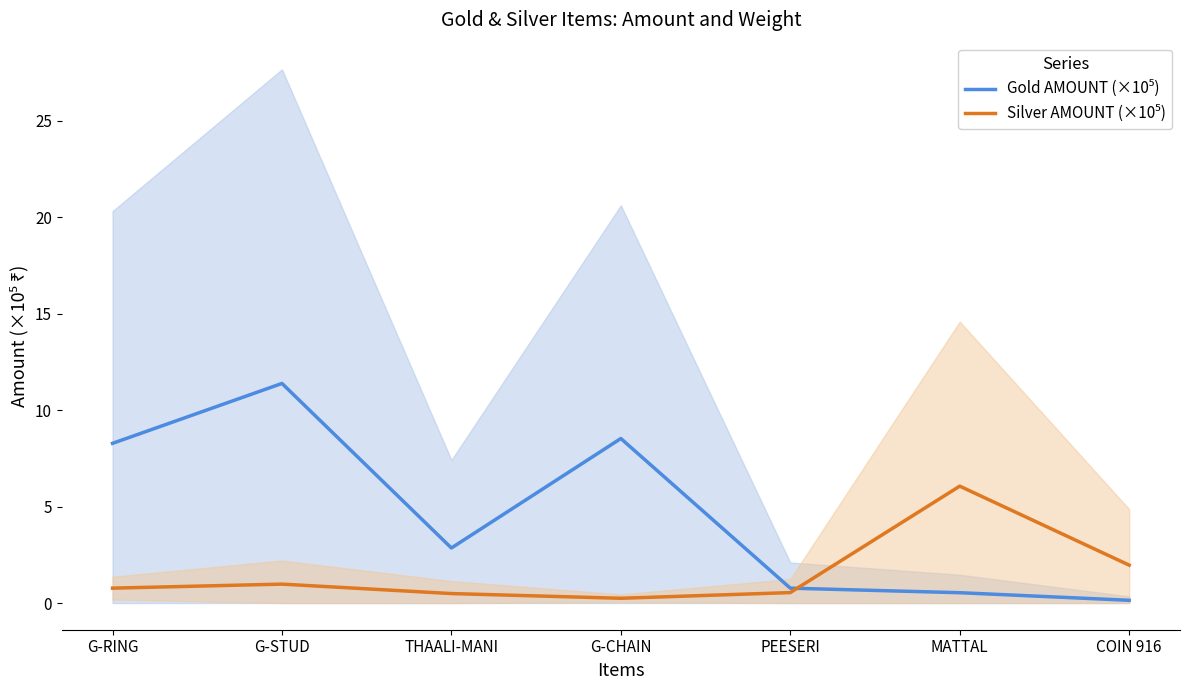

How many data points does each series have?

7